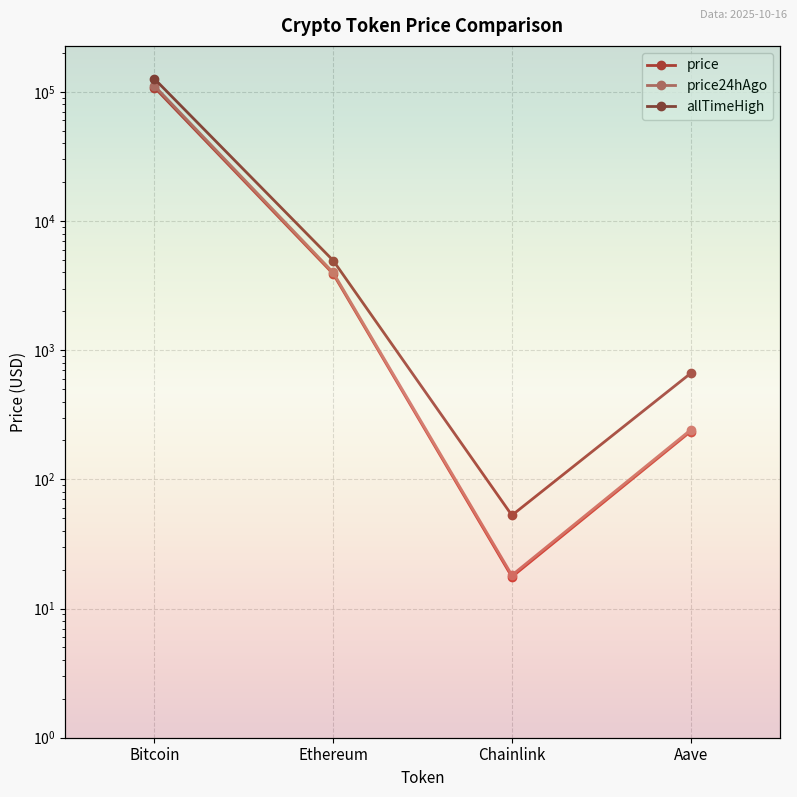

The value of price24hAgo at Bitcoin is 111300.0. True or false?

True